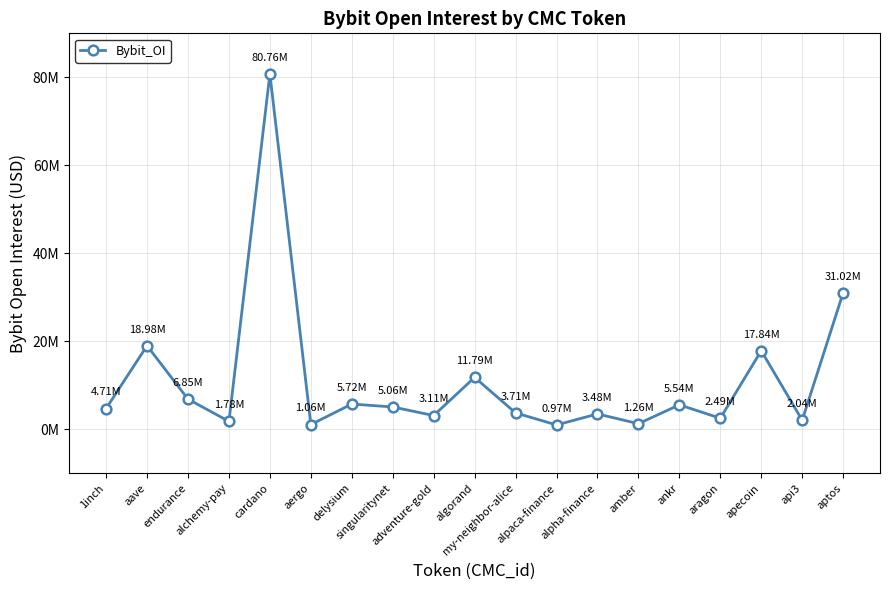

Is this an area chart (filled region under the line)?

No